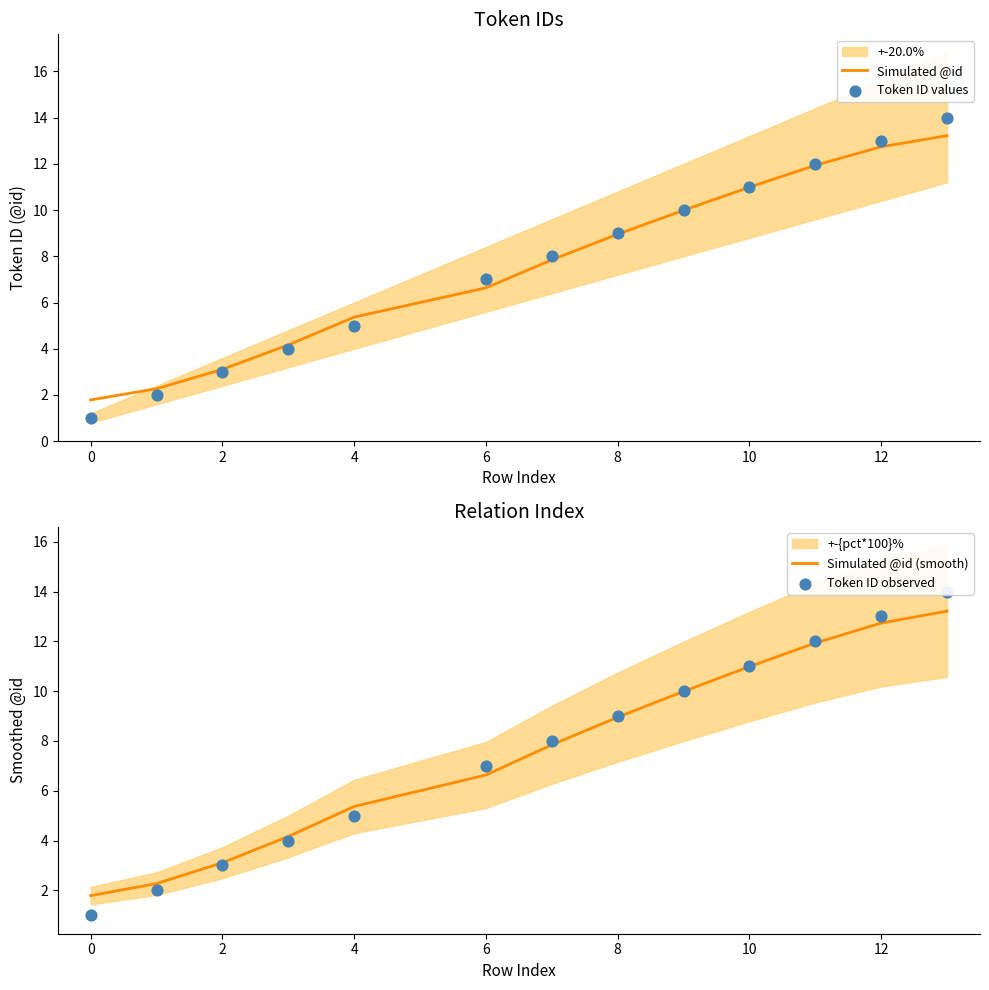

Where is Simulated @id nearest to the value 7?

6